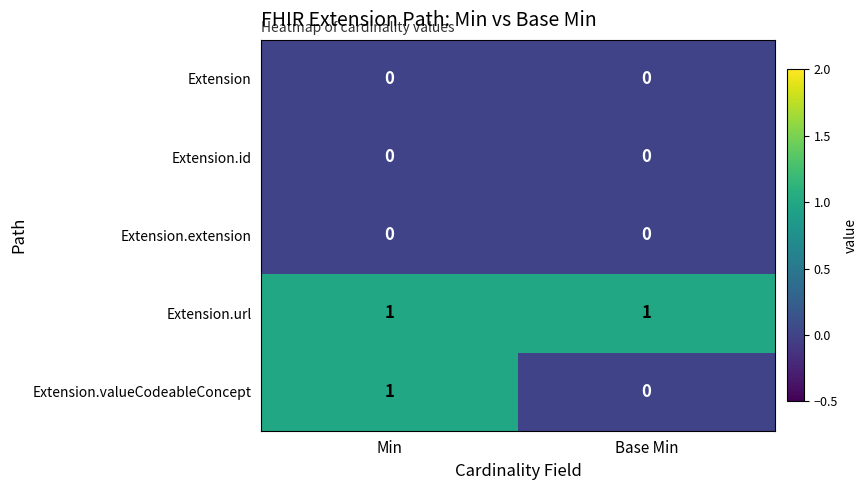

True or false: Extension.valueCodeableConcept has a value of -1 at Base Min.

False